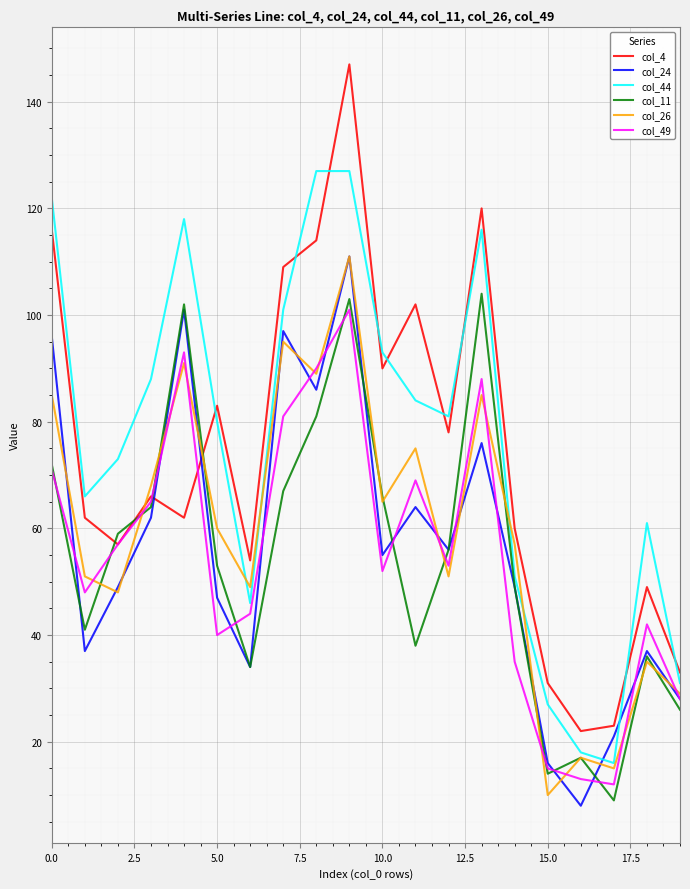

After their last crossing, which series has the higher values: col_4 or col_49?

col_4